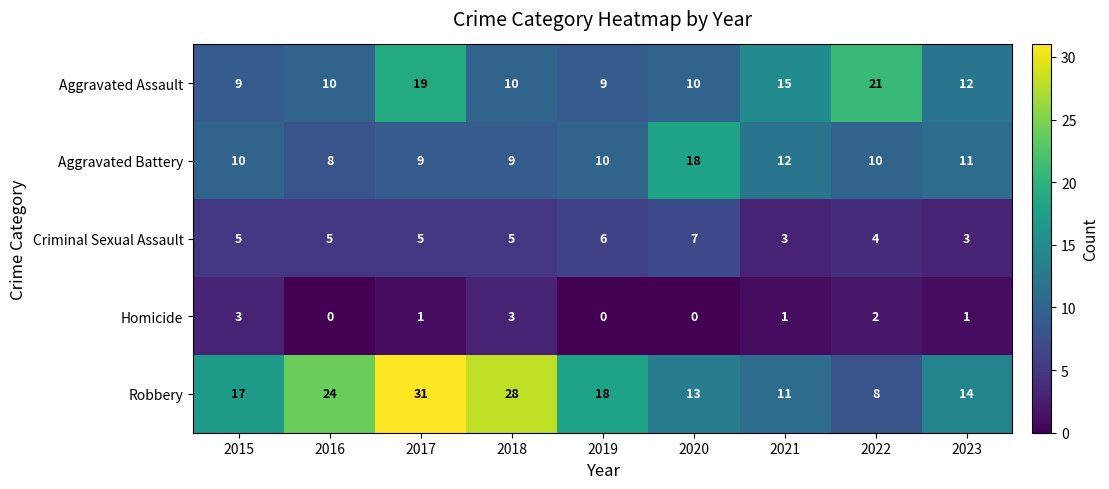

Between 2016 and 2021, which series saw the biggest shift?

Robbery